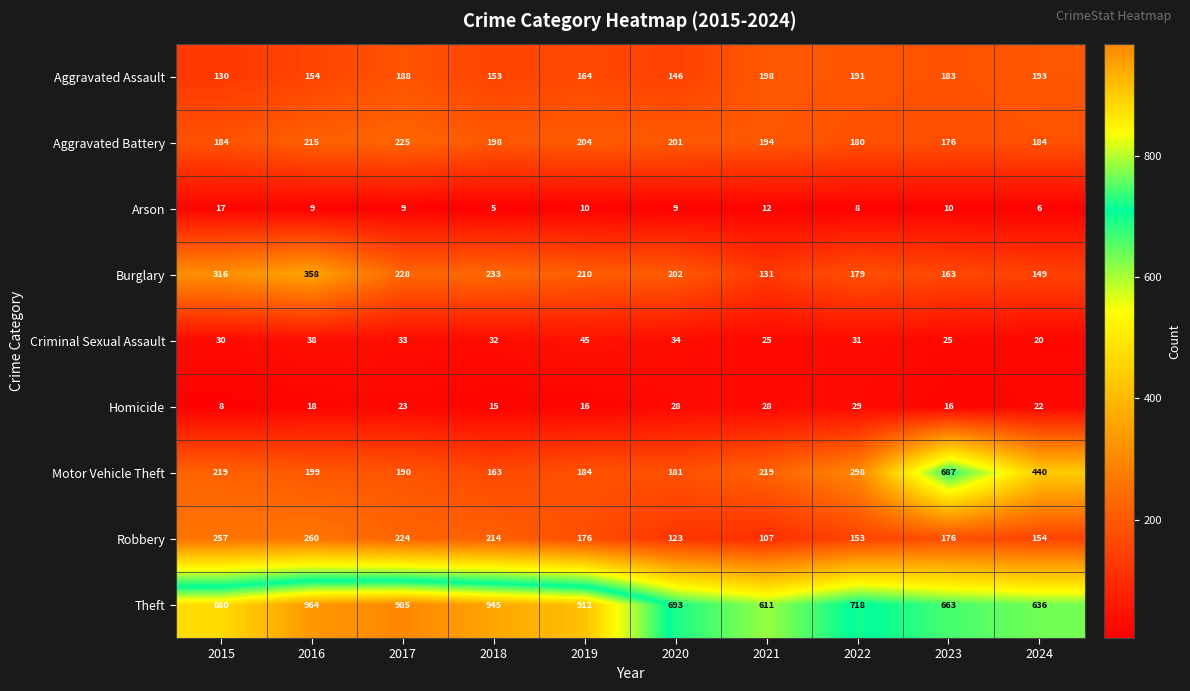

What is the sum of all Robbery values?

1844